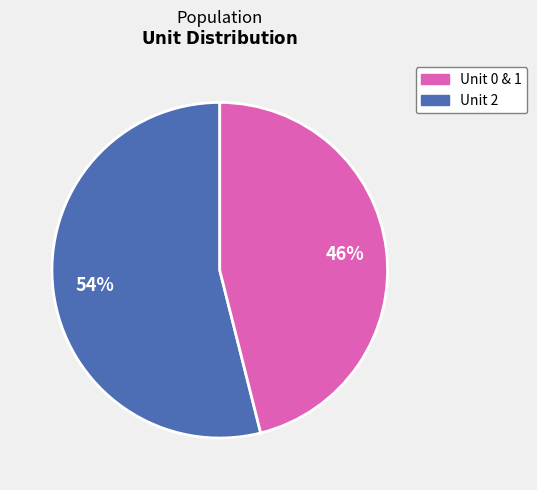

How many segments does this pie chart have?

2